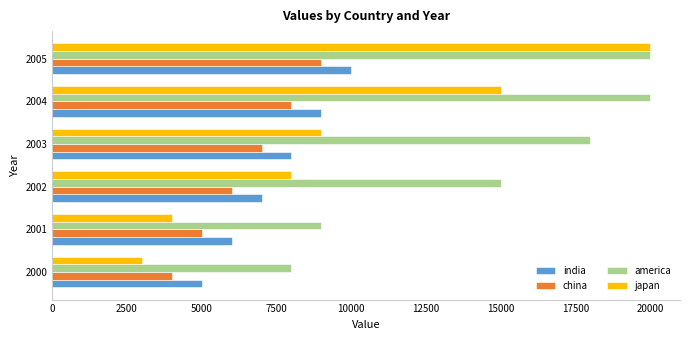

What is the minimum value shown in the chart?

3000